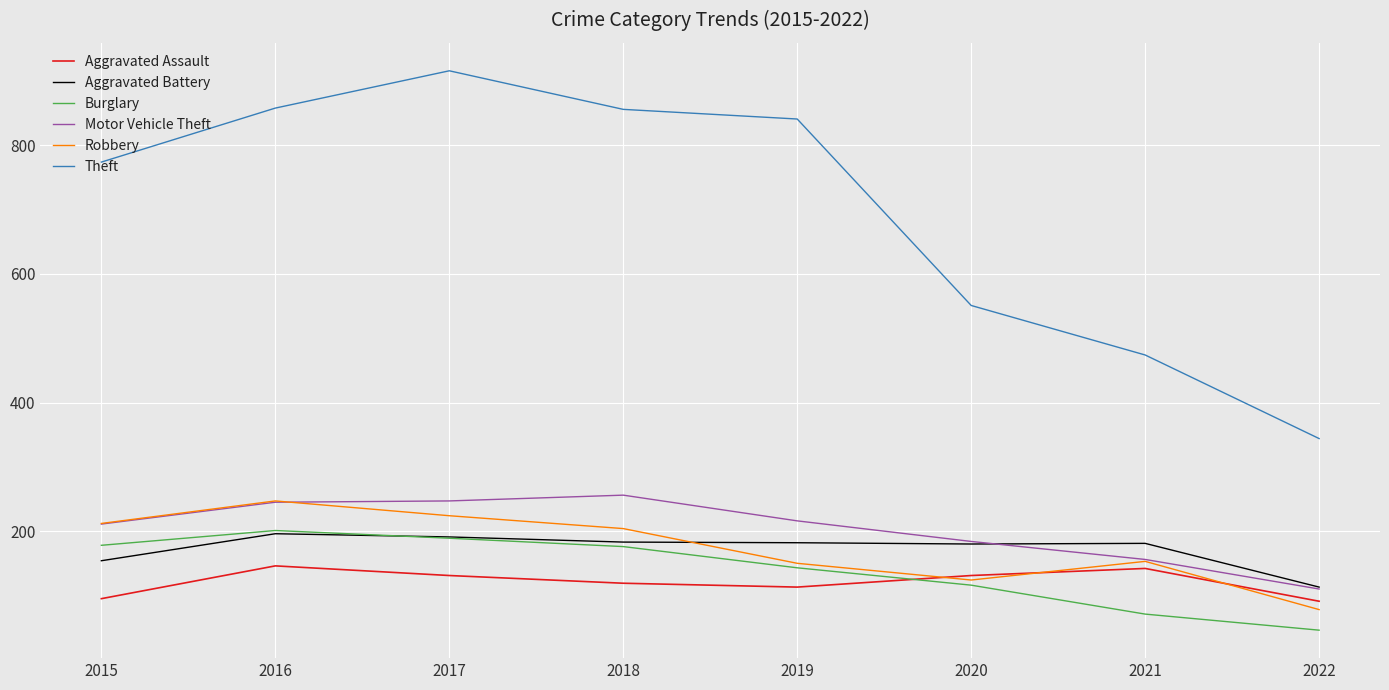

Which series has the largest total across all categories?

Theft